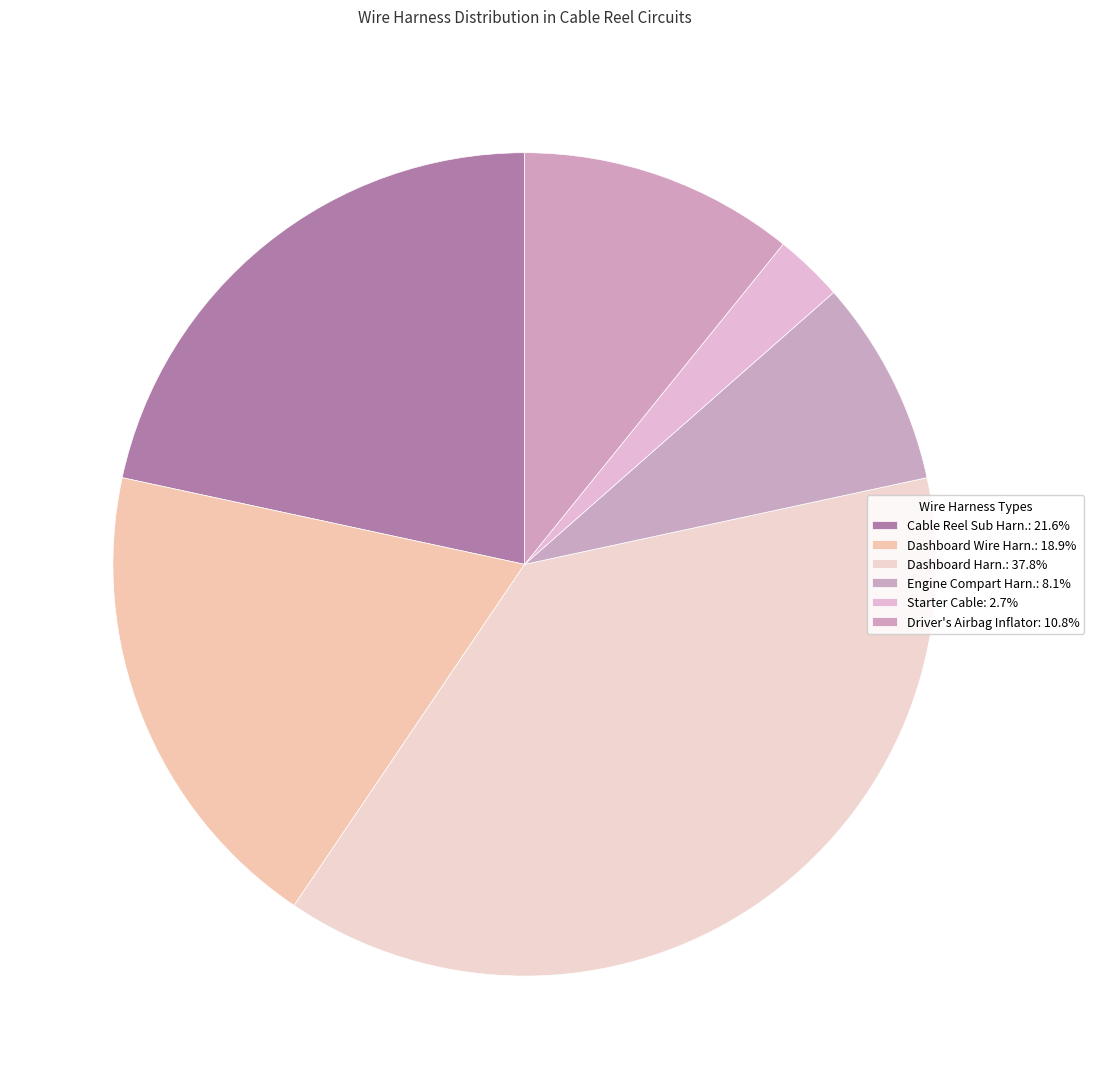

Rank the categories by value from highest to lowest.

Dashboard Harn., Cable Reel Sub Harn., Dashboard Wire Harn., Driver's Airbag Inflator, Engine Compart Harn., Starter Cable